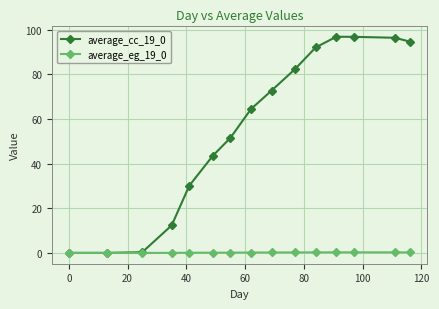

What is the maximum value shown in the chart?

96.8